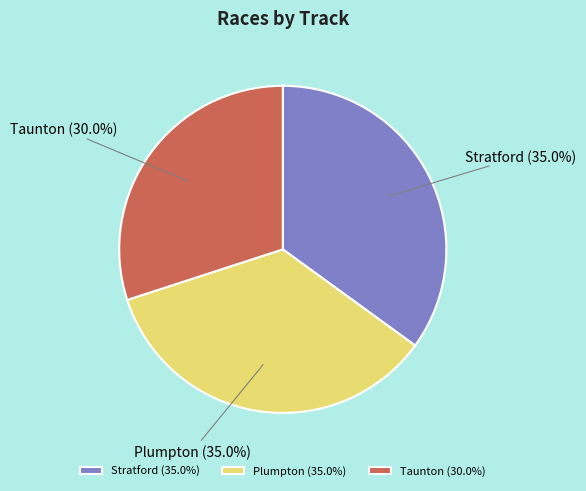

What percentage do Plumpton and Taunton together represent?

65.0%